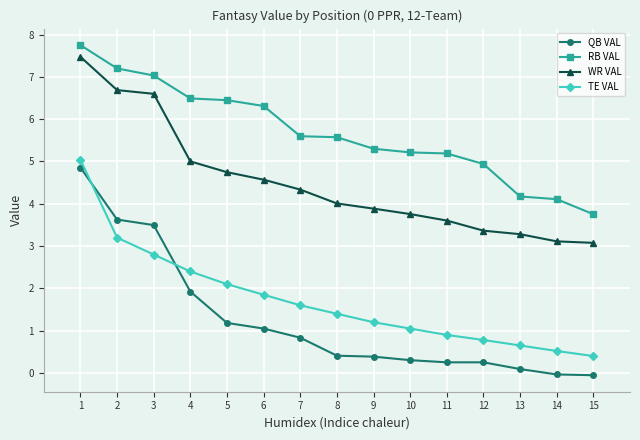

True or false: WR VAL and TE VAL cross at least once.

False